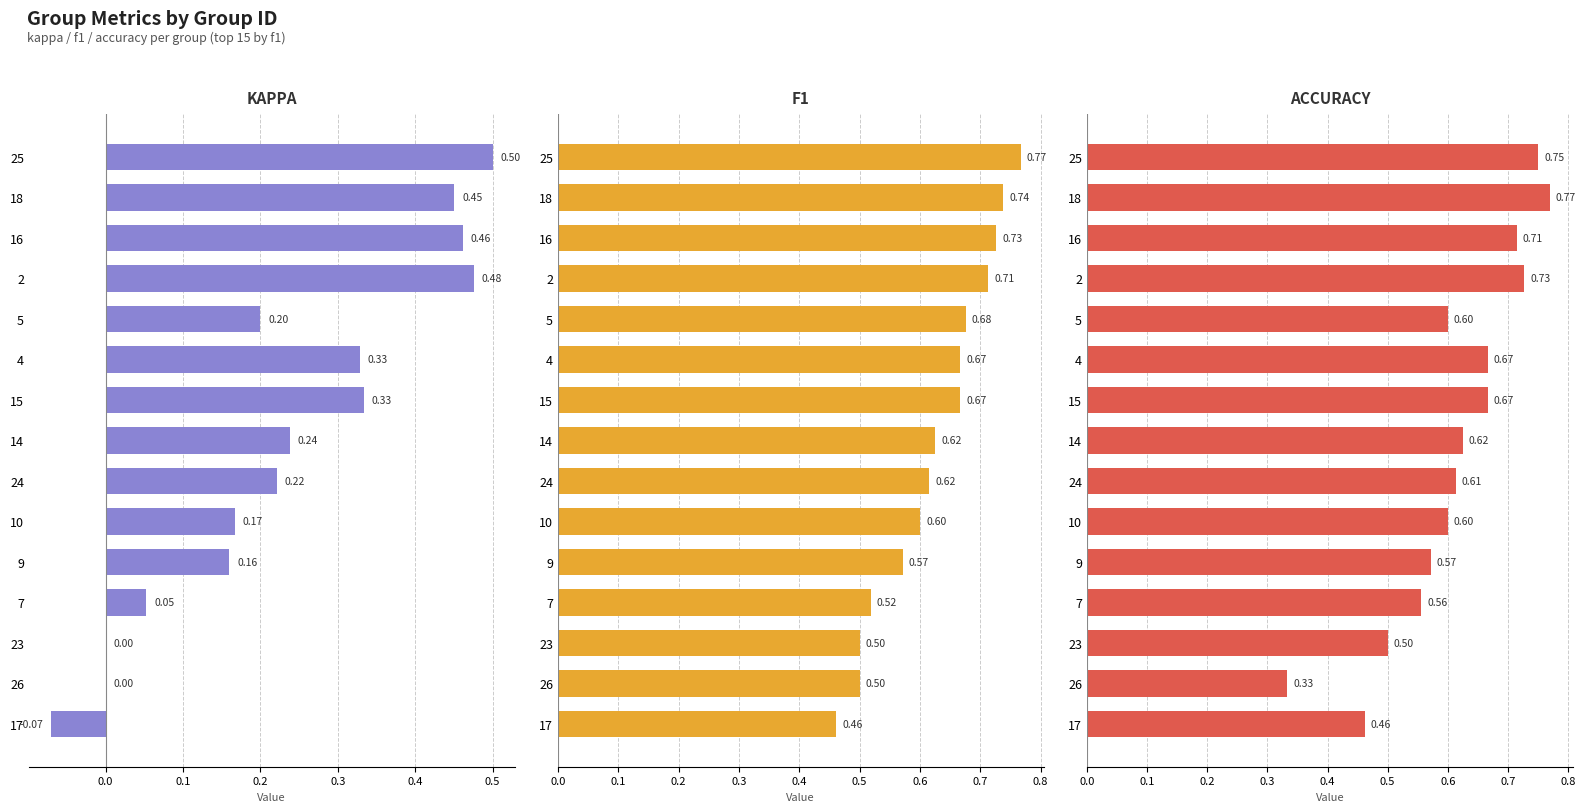

Which series has the largest total across all categories?

f1